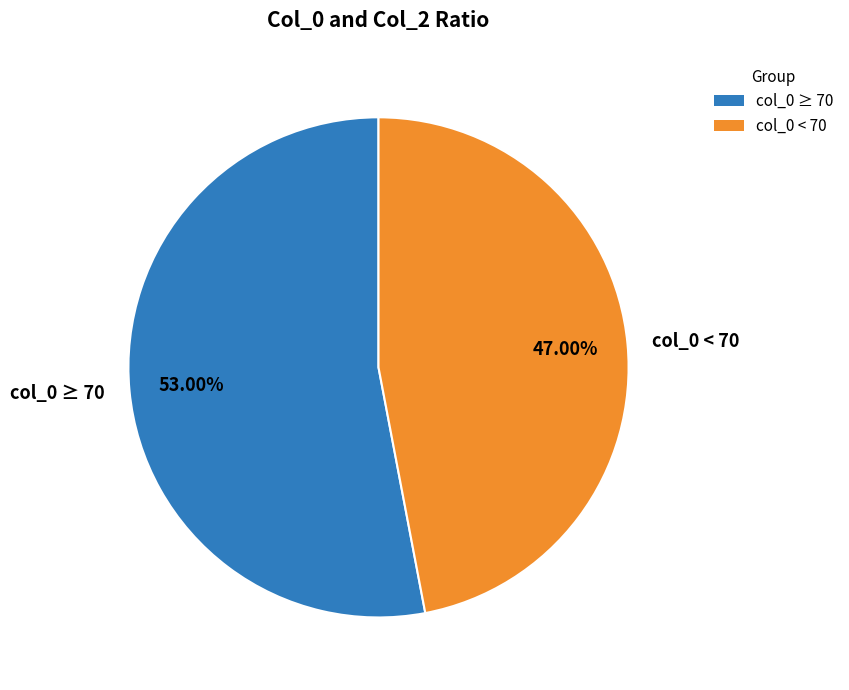

Which slice is the smallest?

col_0 < 70